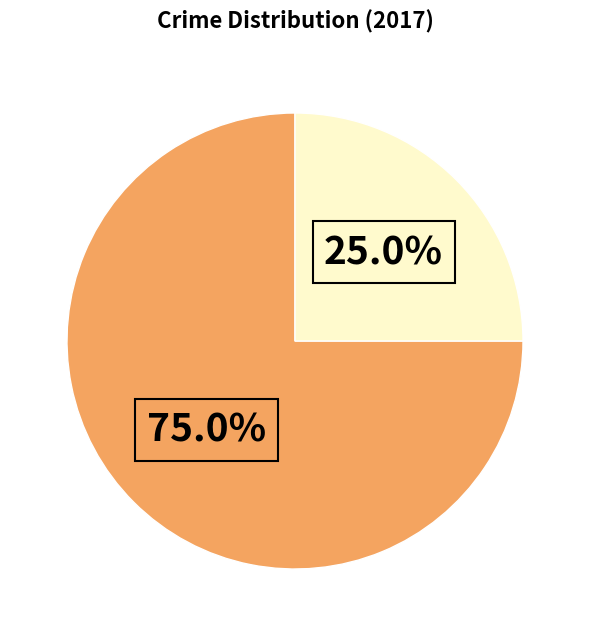

Does any single category account for the majority?

Yes